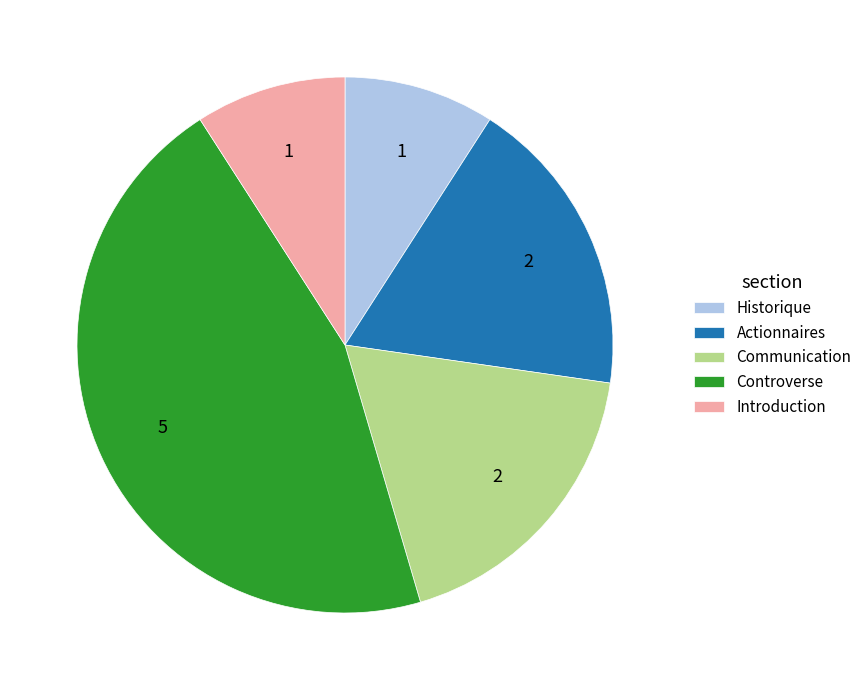

Does any single category account for the majority?

No